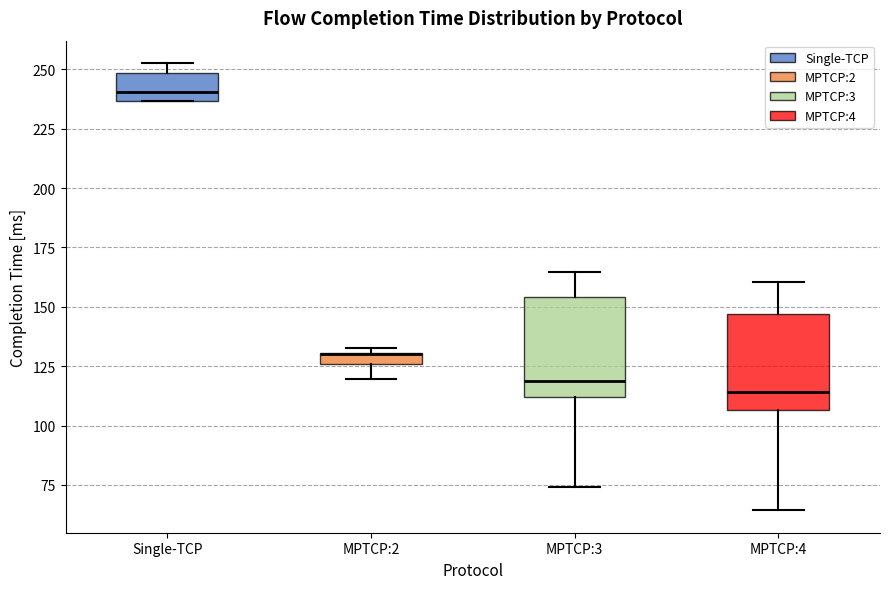

Where does the median line of the box for MPTCP:3 sit on the y-axis? The values are not printed on the chart, so give them approximately, as read against the axis.

120